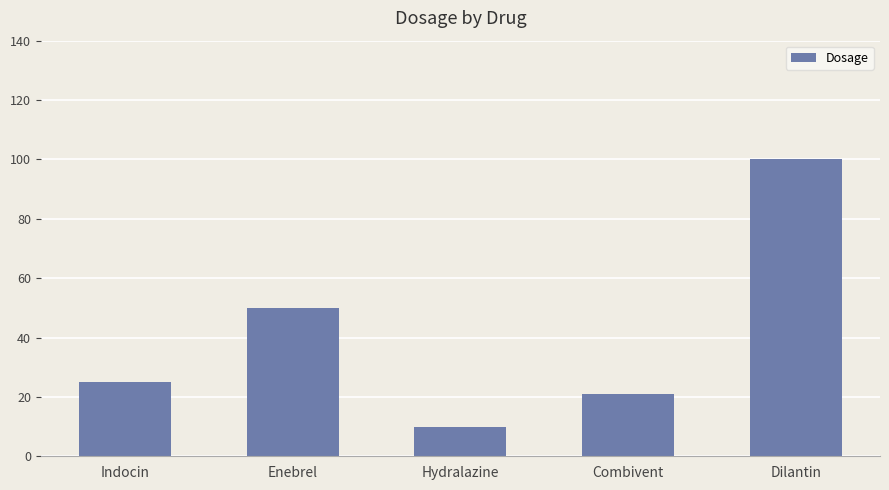

What is the difference between the maximum and minimum values?

90